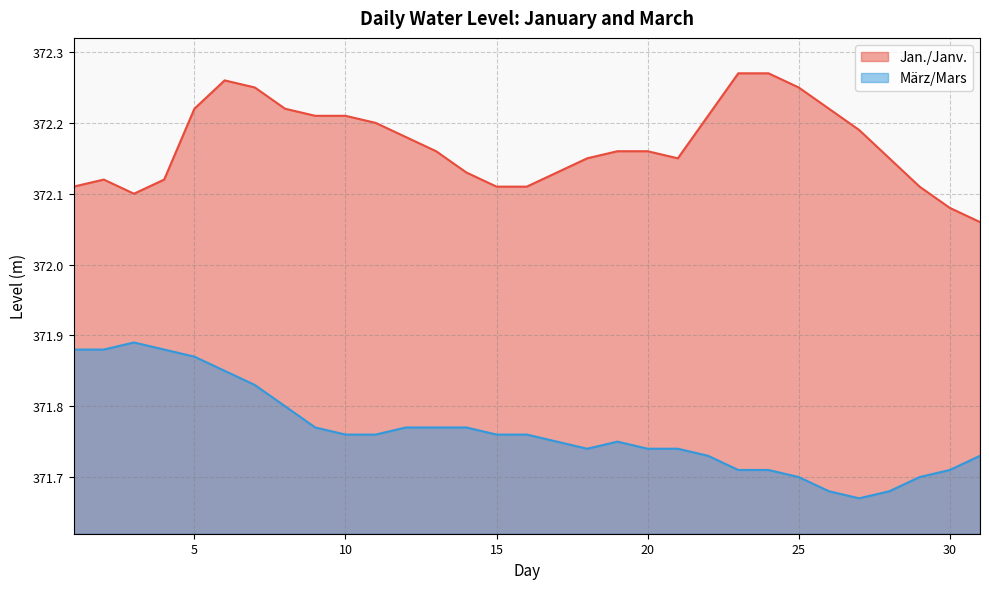

Where is Jan./Janv. nearest to the value 372?

31